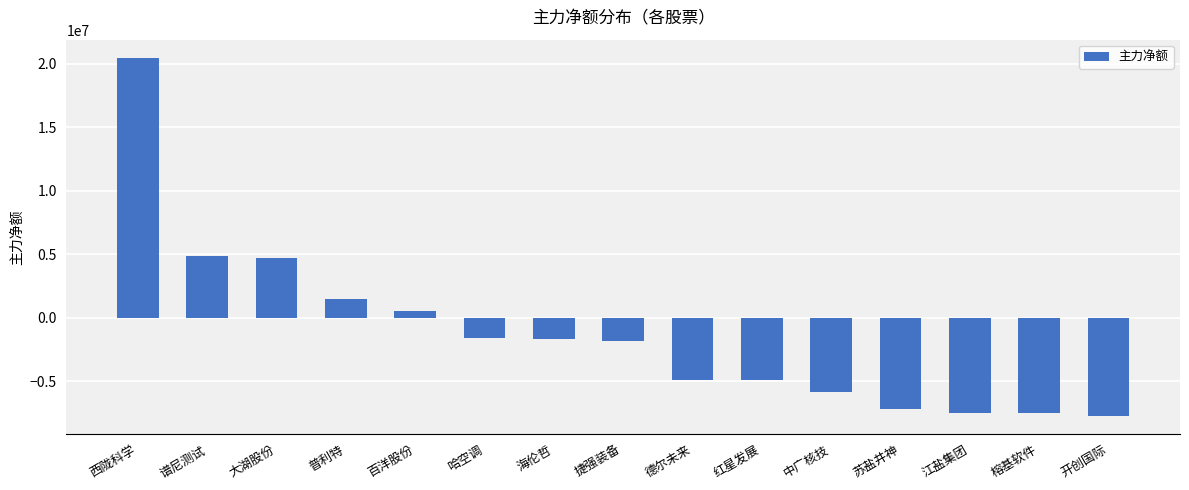

What is the greatest value displayed?

20502126